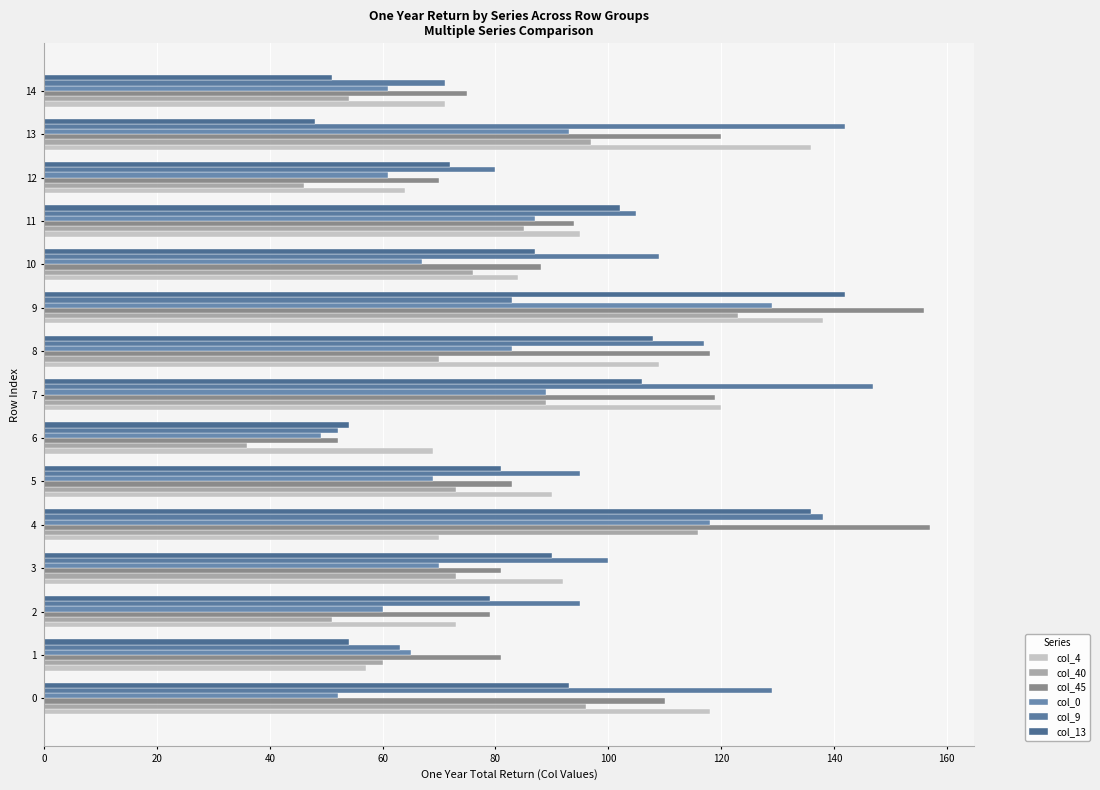

How many data points in col_13 are less than 87?

7